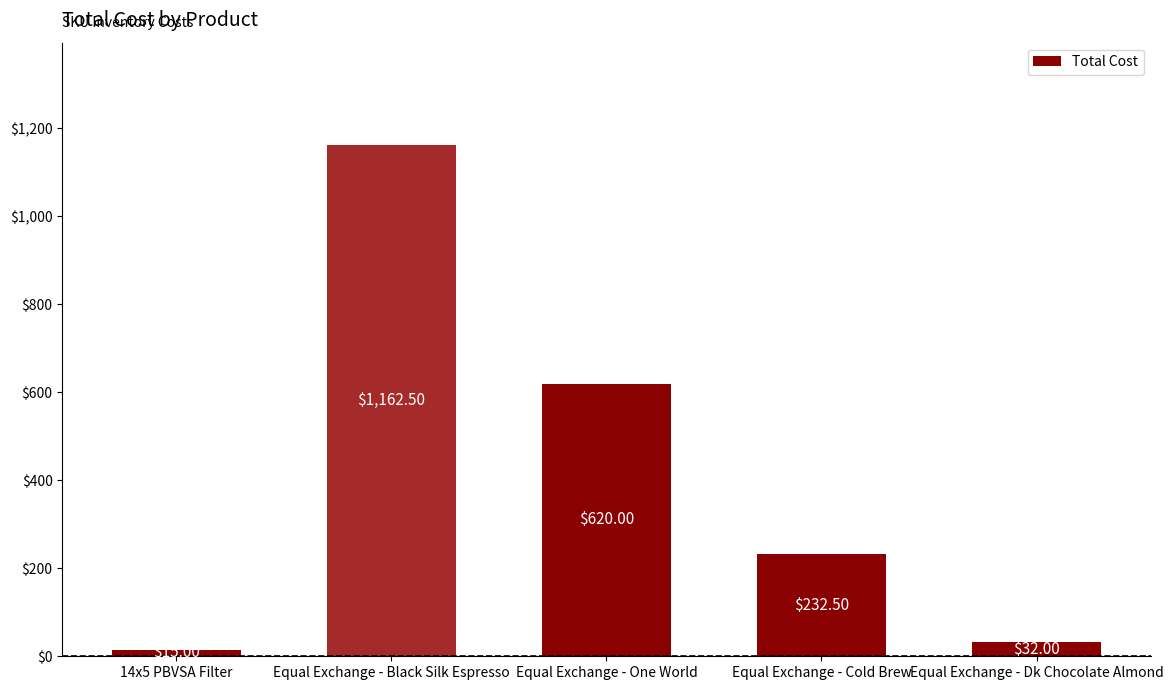

What is the difference between the maximum and minimum values?

1147.5